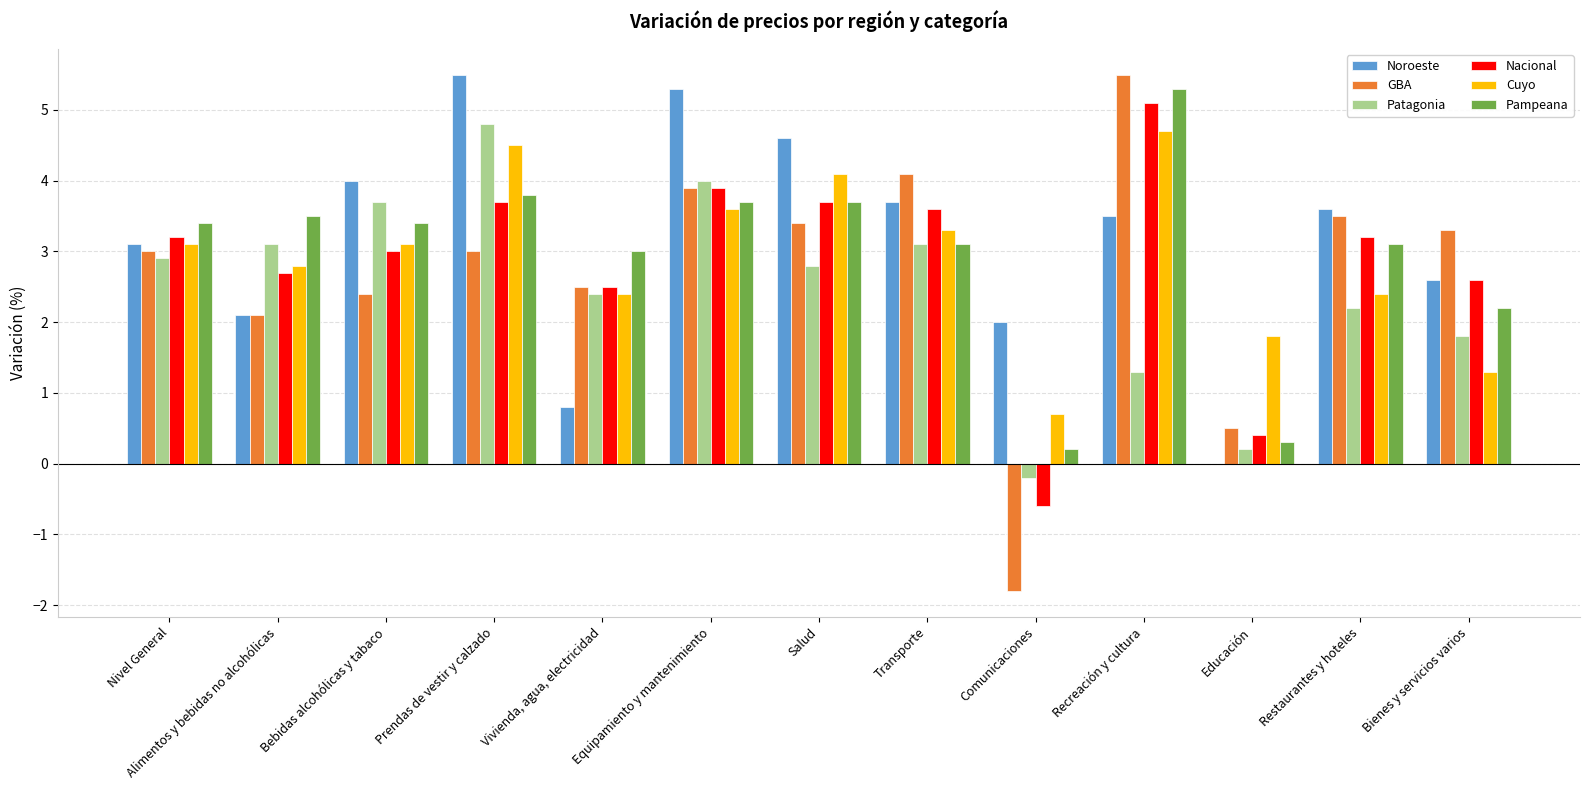

What is the sum of all Cuyo values?

37.8